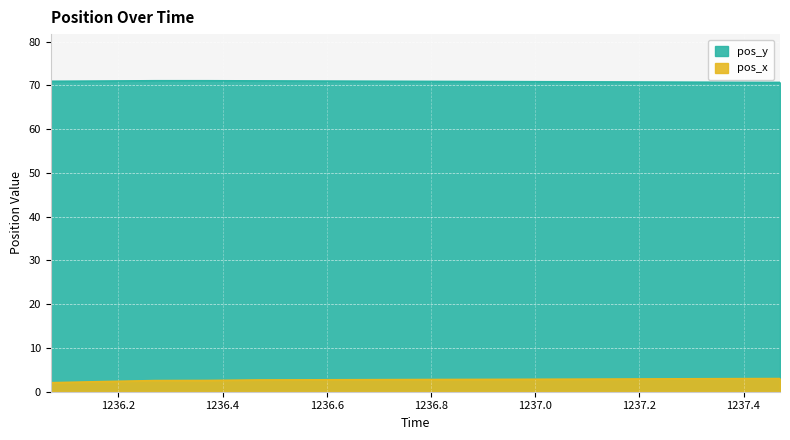

Rank the series at 1236.07 from highest to lowest value.

pos_y, pos_x